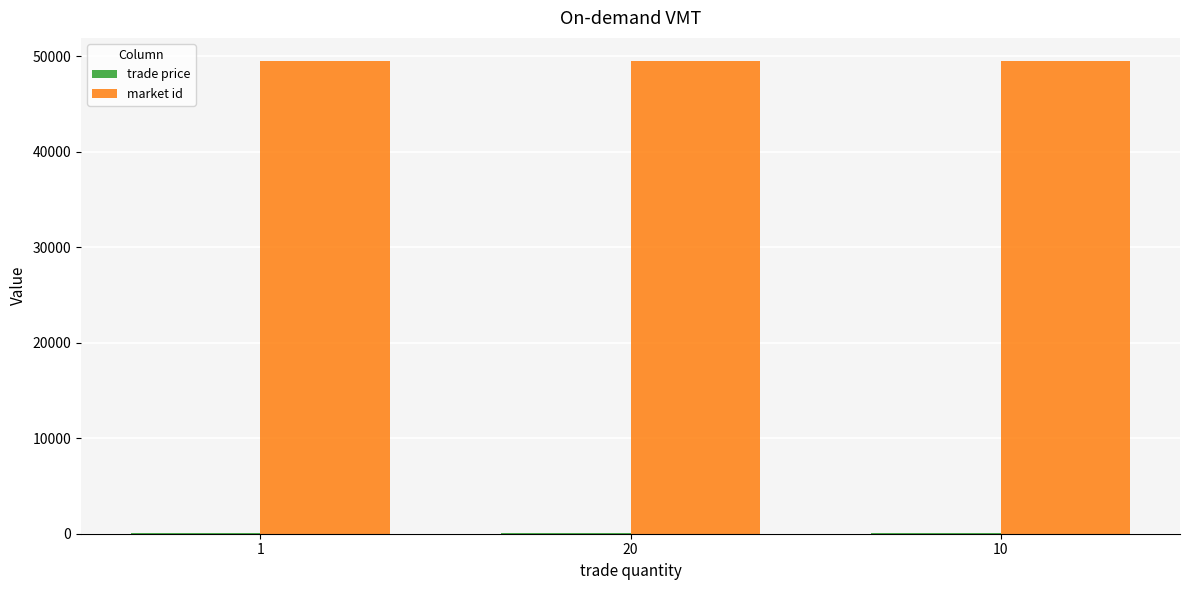

Which series has the largest total across all categories?

market id